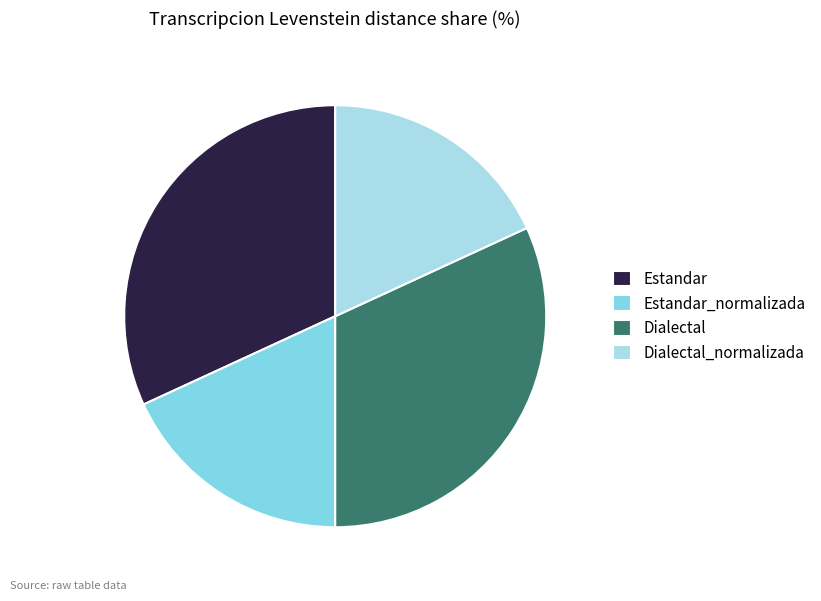

True or false: Estandar_normalizada accounts for 29% of the total.

False